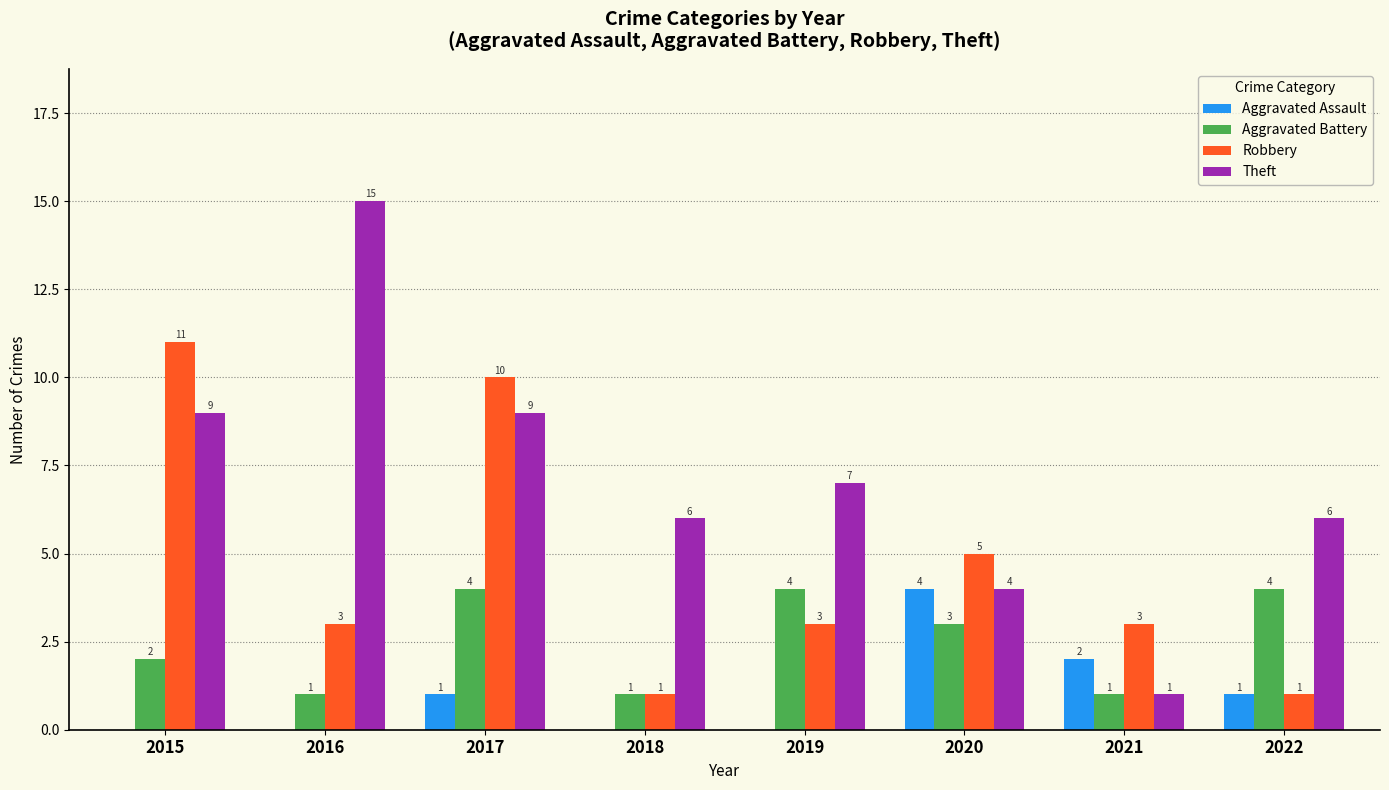

Where is Robbery nearest to the value 6?

2020